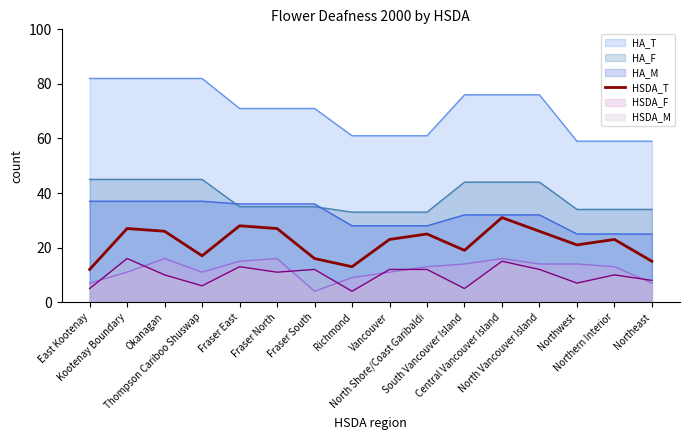

How many interior local valleys (lower than both neighbors) does the data have?

4